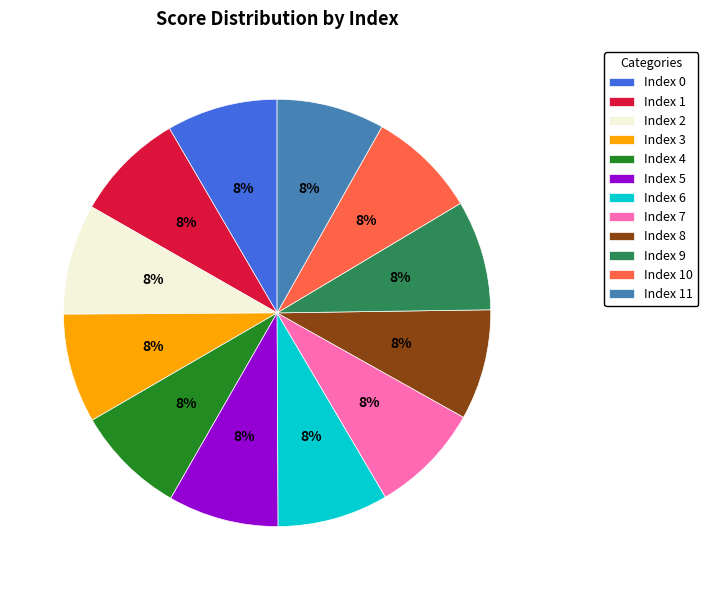

Do Index 11 and Index 10 together represent more than half of the pie?

No